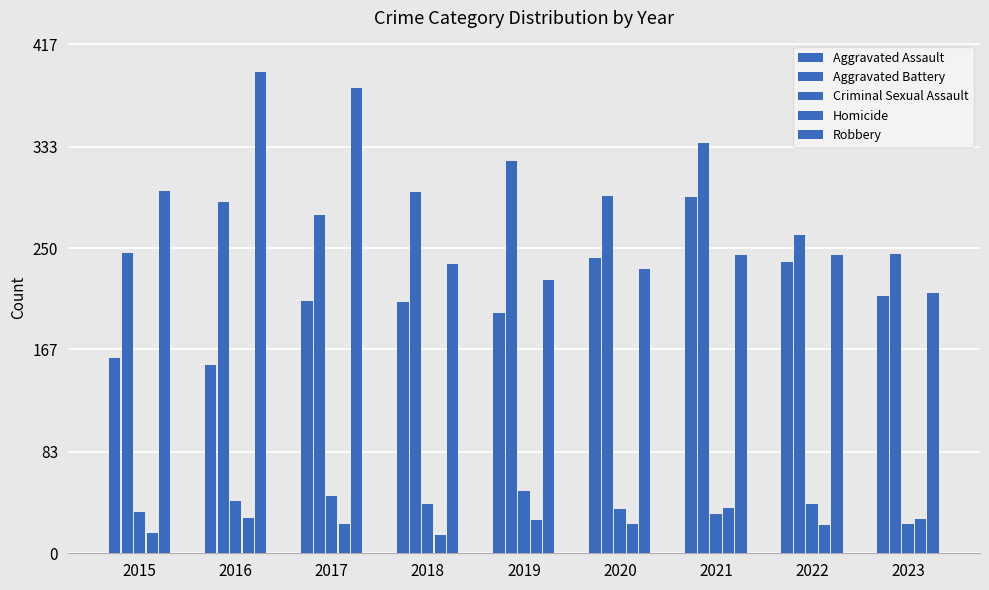

Is the value of Aggravated Assault at 2022 greater than the value of Robbery at 2020?

Yes